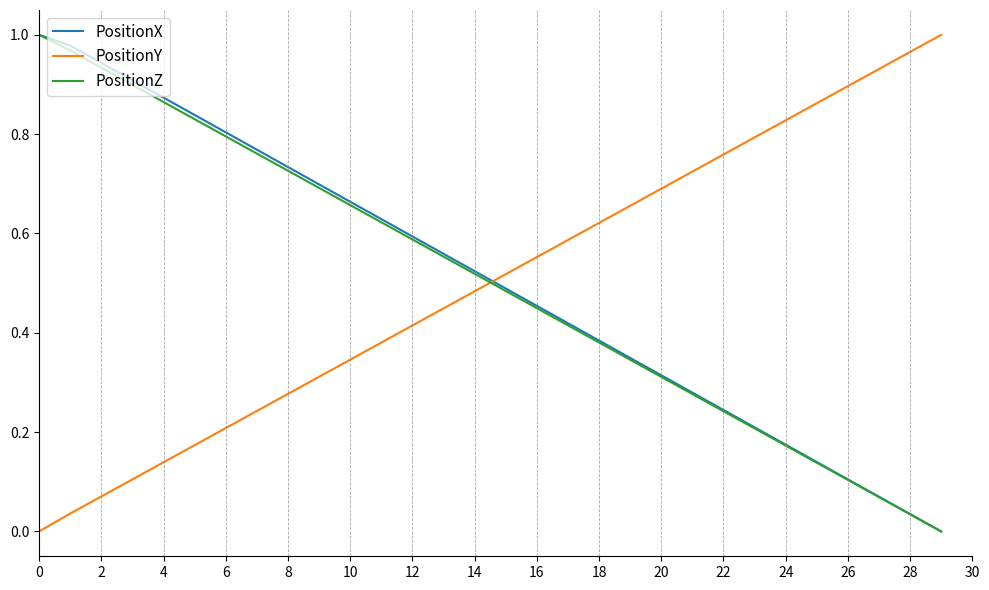

Which series ends up on top after the final intersection of PositionY and PositionX?

PositionY